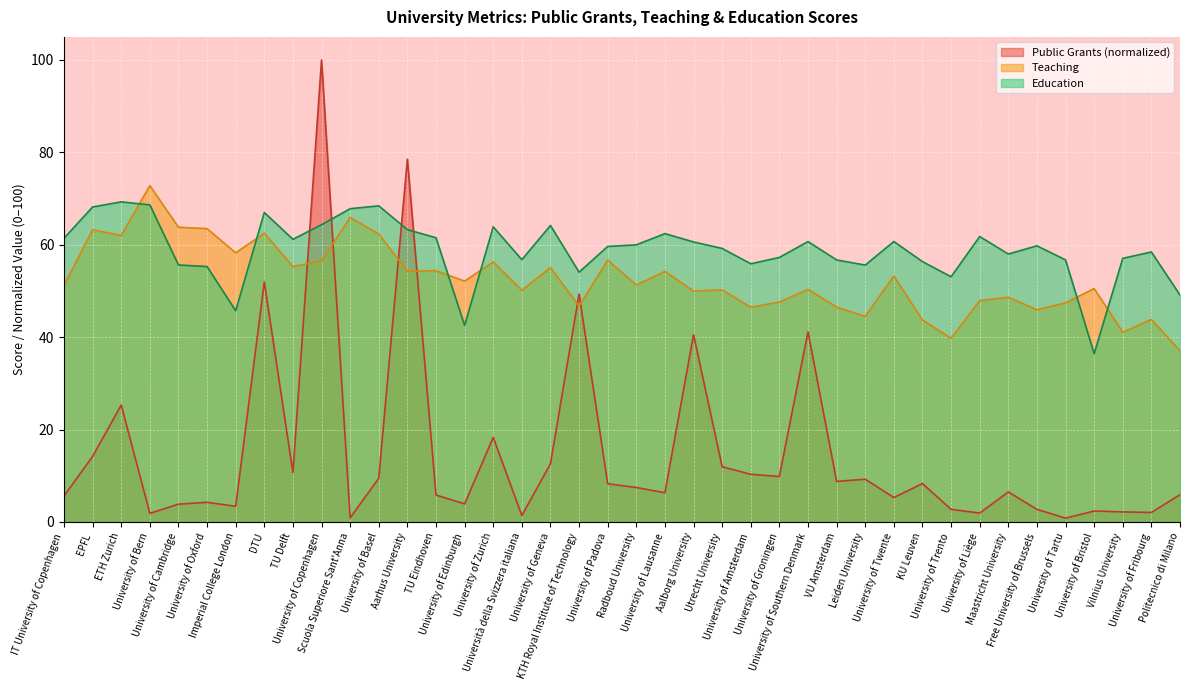

What are all the series names shown in the legend?

Public Grants (normalized), Teaching, Education